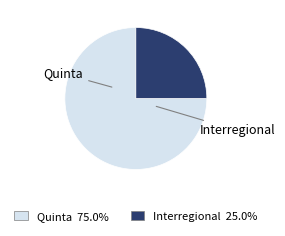

Rank the categories by value from lowest to highest.

Interregional, Quinta